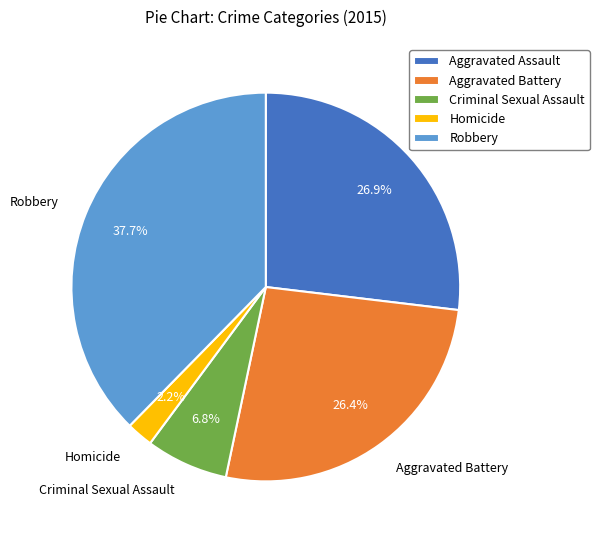

To the nearest percent, what portion does Criminal Sexual Assault represent?

7%